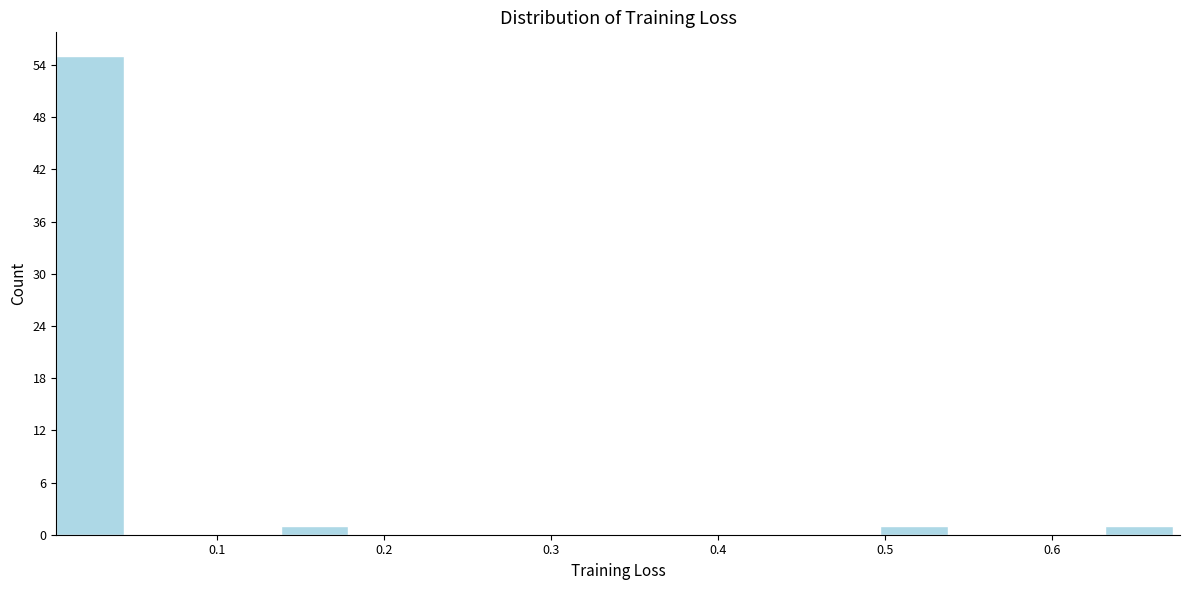

Reading left to right, list every bar in this chart as the range it spans on the x-axis followed by its height. Neither the bar edges nor the heights are printed on the chart, so give them approximately, as read against the axes.

0.00 to 0.05: 55
0.05 to 0.09: 0
0.09 to 0.14: 0
0.14 to 0.18: 1
0.18 to 0.23: 0
0.23 to 0.27: 0
0.27 to 0.32: 0
0.32 to 0.36: 0
0.36 to 0.41: 0
0.41 to 0.45: 0
0.45 to 0.50: 0
0.50 to 0.54: 1
0.54 to 0.59: 0
0.59 to 0.63: 0
0.63 to 0.68: 1